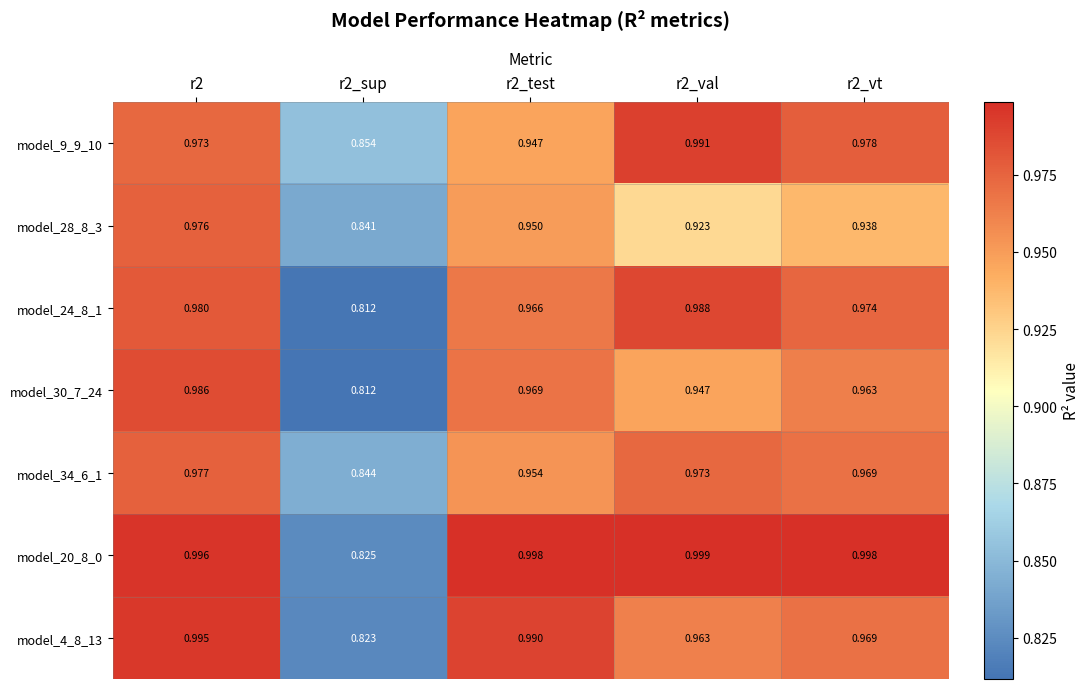

Is the value of model_20_8_0 at r2_test greater than the value of model_24_8_1 at r2_test?

Yes